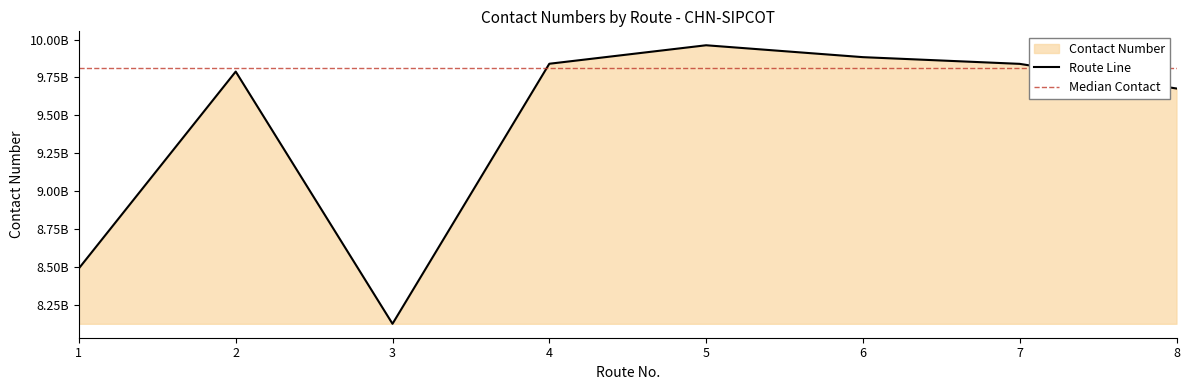

Which has a higher value, 1 or 7?

7